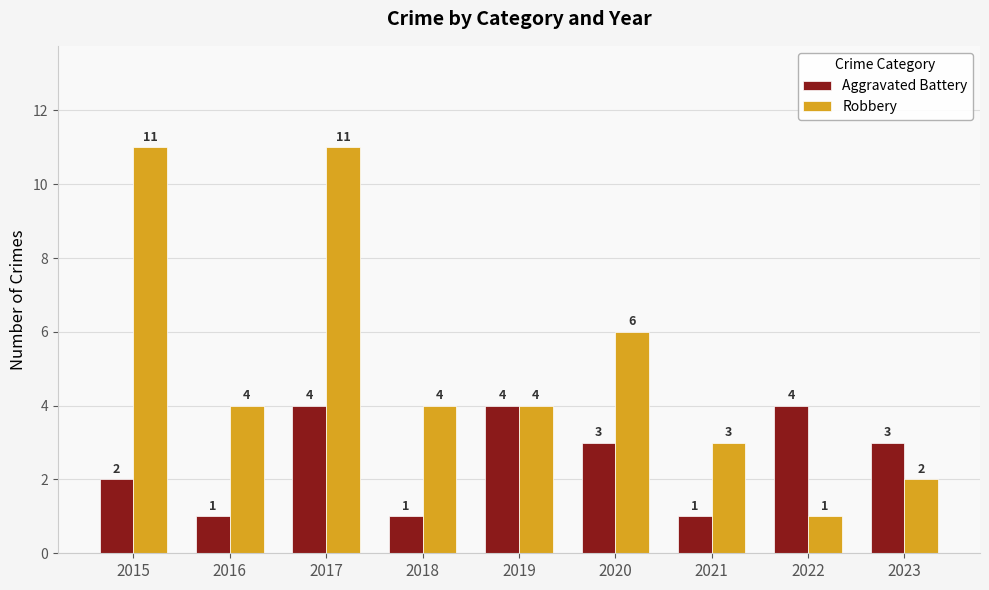

What are all the series names shown in the legend?

Aggravated Battery, Robbery